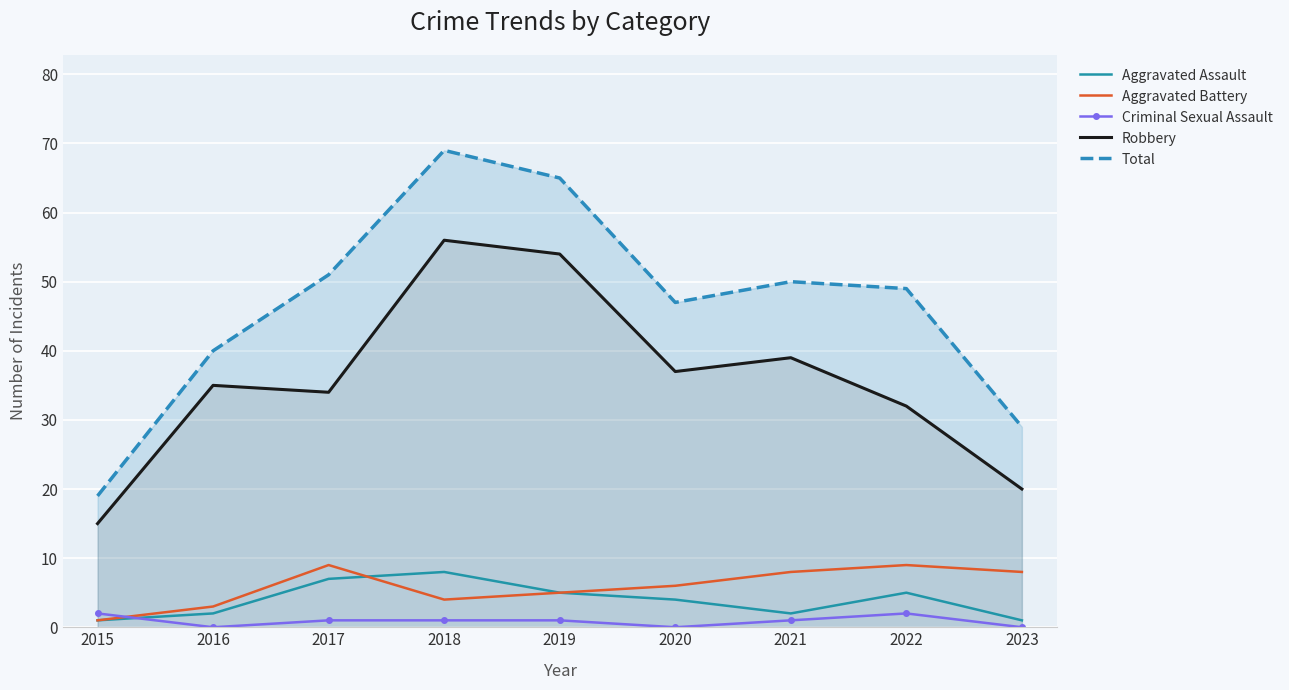

What is the difference between the highest and lowest values at 2015?

18